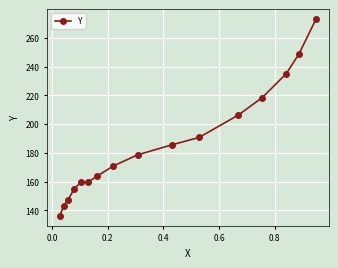

What is the smallest value displayed?

136.1